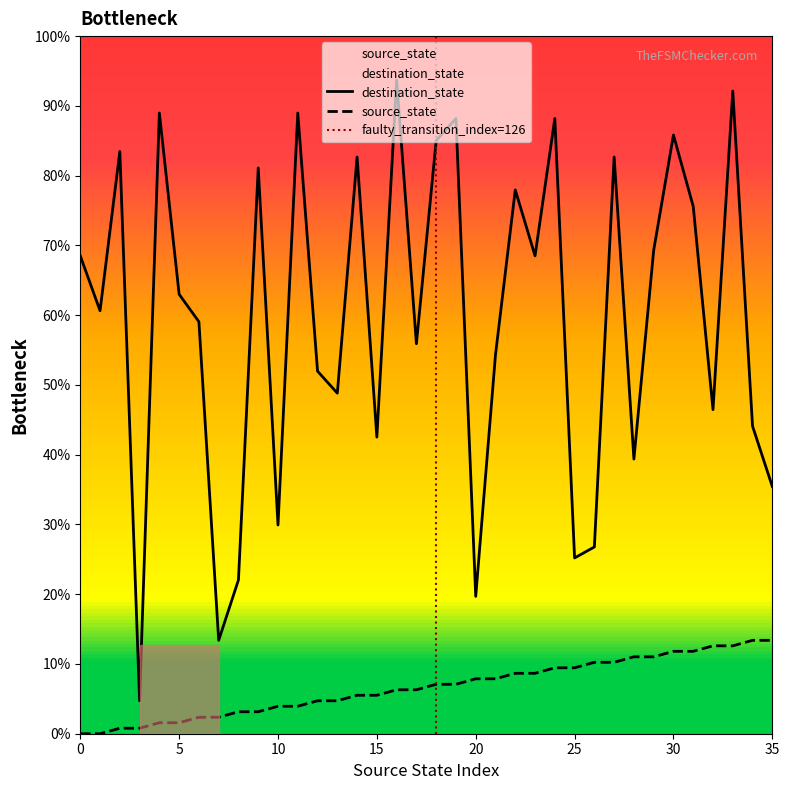

Rank the categories by destination_state value from highest to lowest.

16, 33, 4, 11, 19, 24, 30, 18, 2, 14, 27, 9, 22, 31, 29, 0, 23, 5, 1, 6, 17, 21, 12, 13, 32, 34, 15, 28, 35, 10, 26, 25, 8, 20, 7, 3